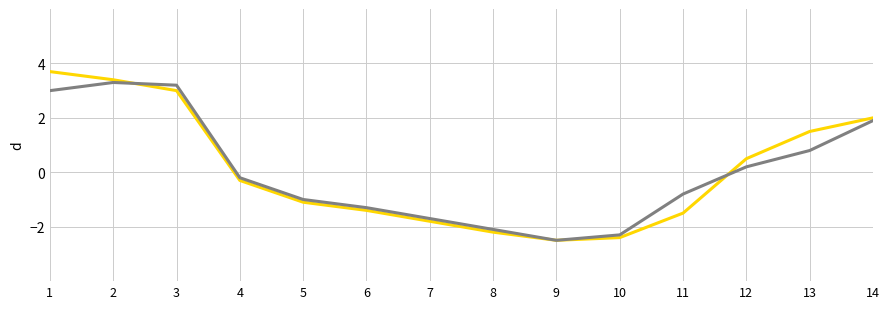

What is the minimum value shown in the chart?

-2.5